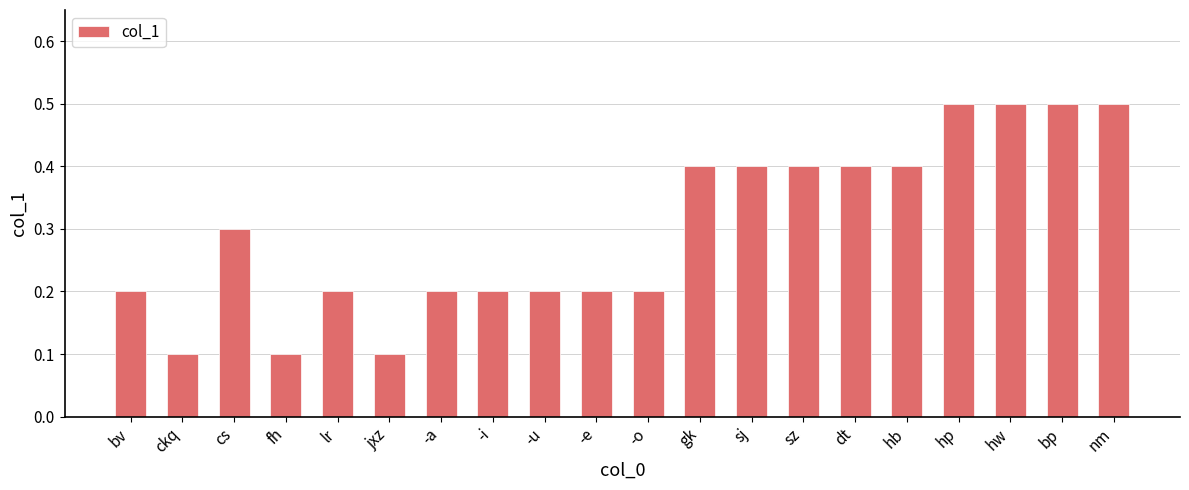

Between sz and jxz, which is larger?

sz